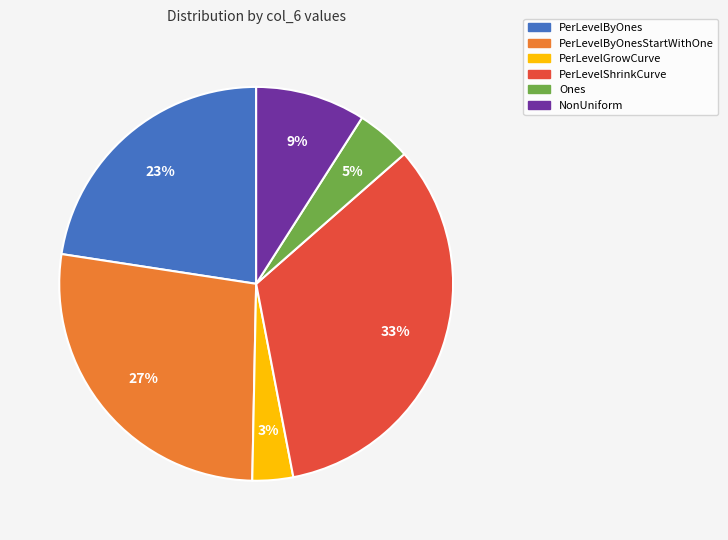

Does any single category account for the majority?

No